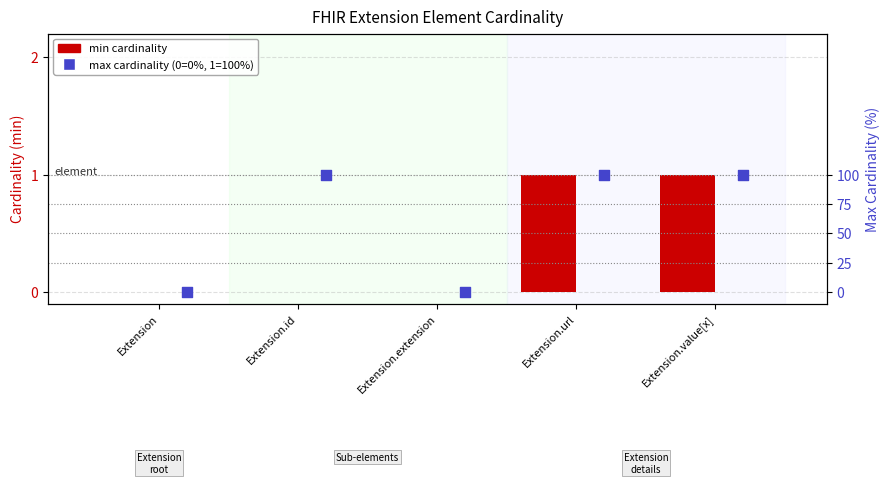

Which series reaches the minimum Y coordinate?

min cardinality